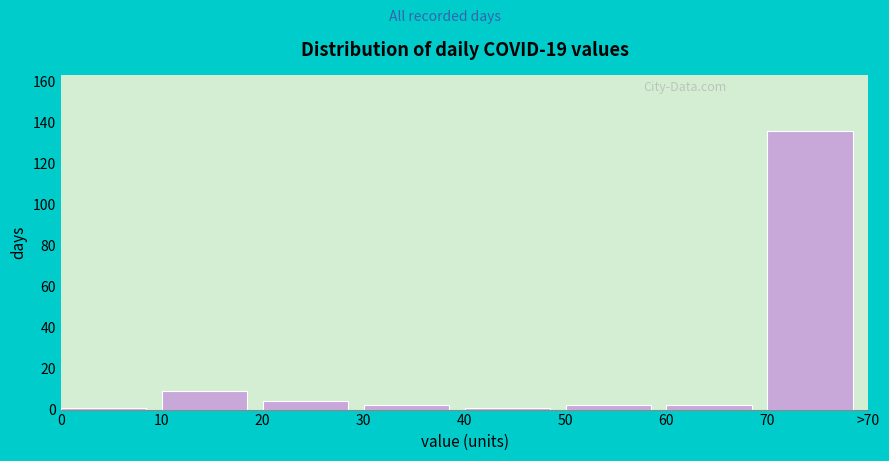

Reading left to right, list all the values displayed in this chart.

0=1	10=9	20=4	30=2	40=1	50=2	60=2	70=136